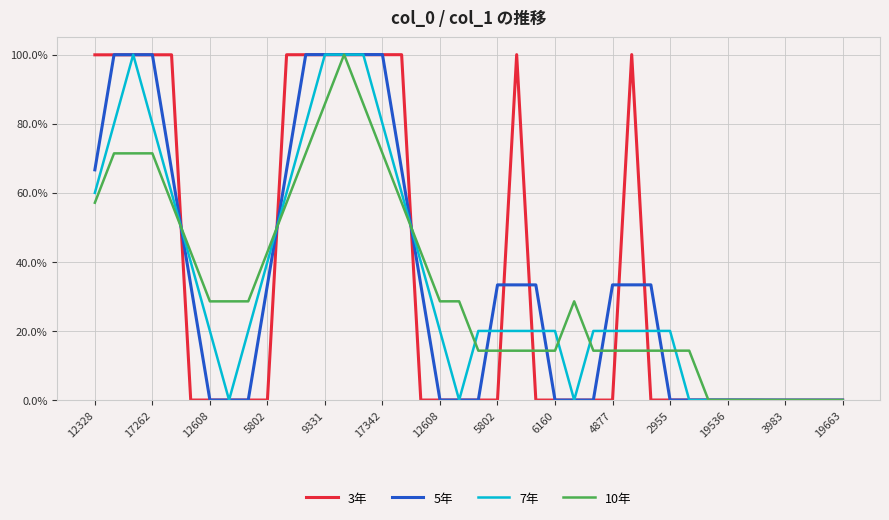

At how many categories does at least one series exceed 0?

40